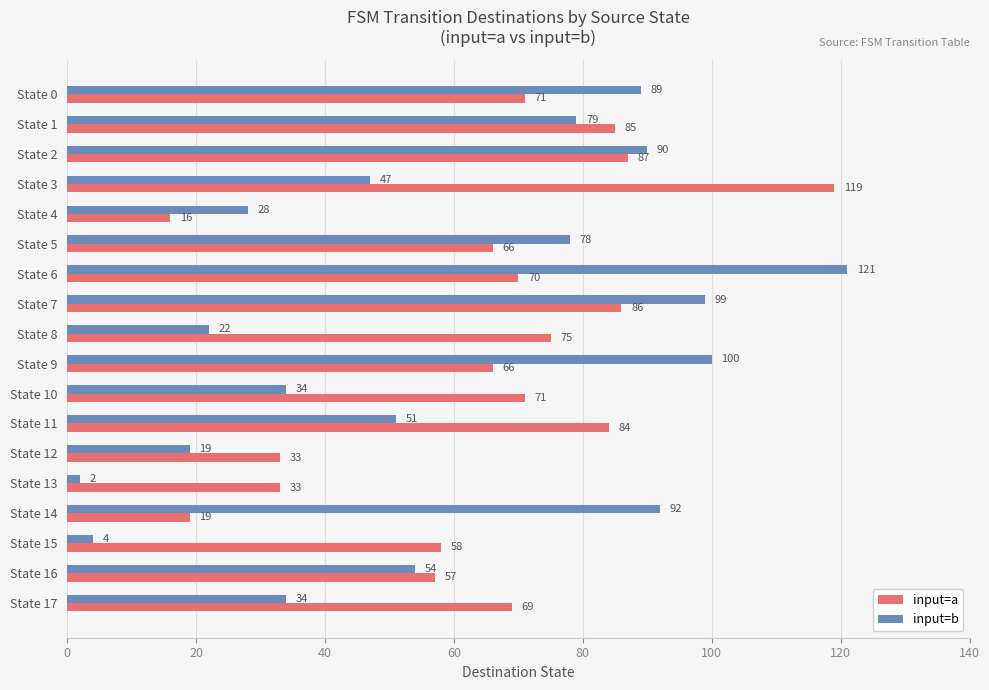

Is the value of input=b at State 3 greater than the value of input=a at State 0?

No